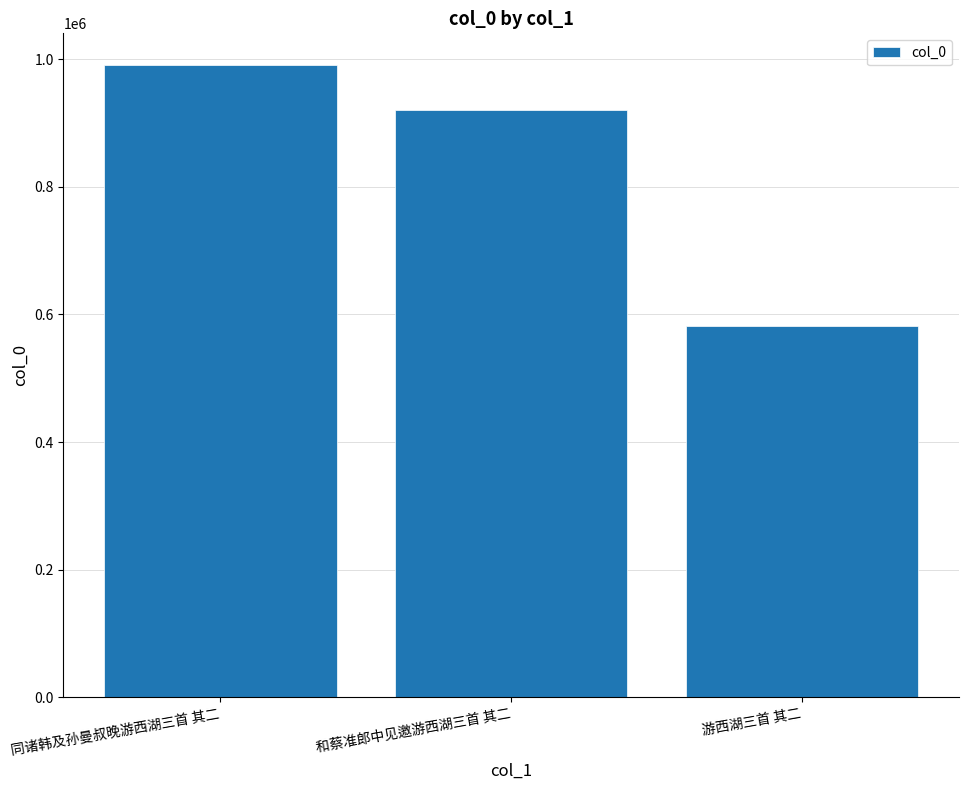

What is the label of the 2nd bar from the left?

和蔡准郎中见邀游西湖三首 其二